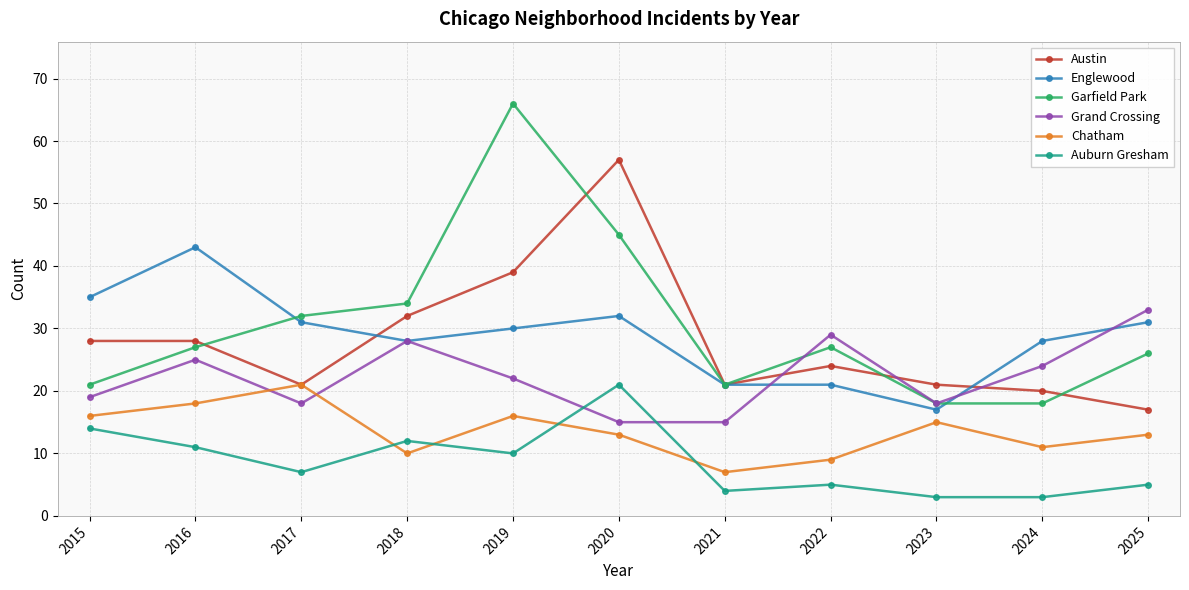

Between 2015 and 2020, which series saw the biggest shift?

Austin